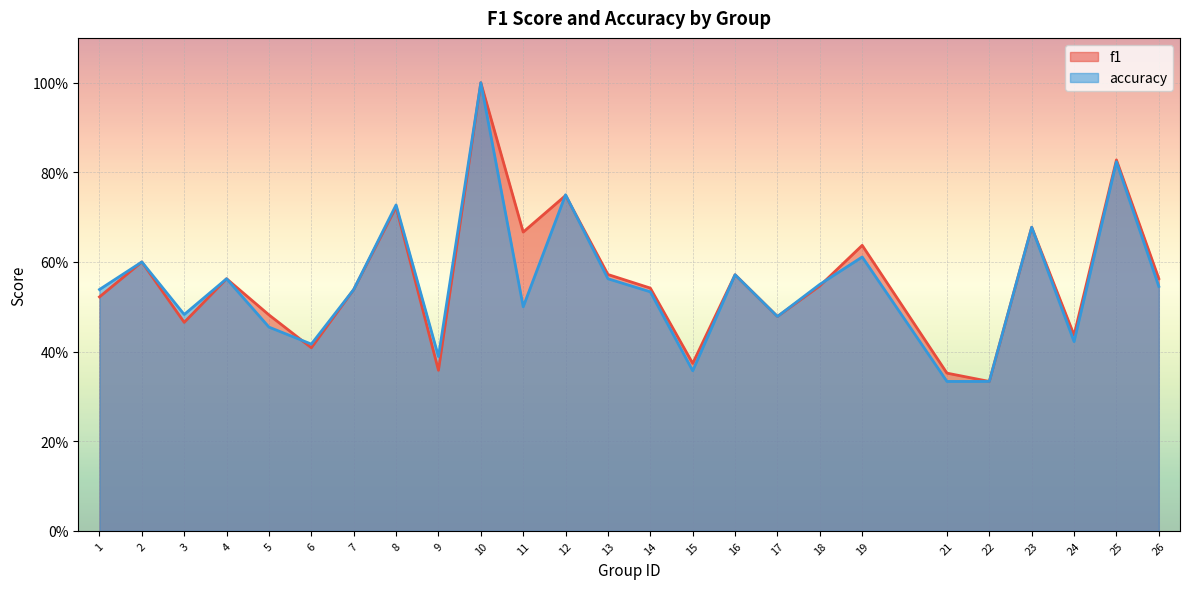

What is the average value of the accuracy series?

0.6